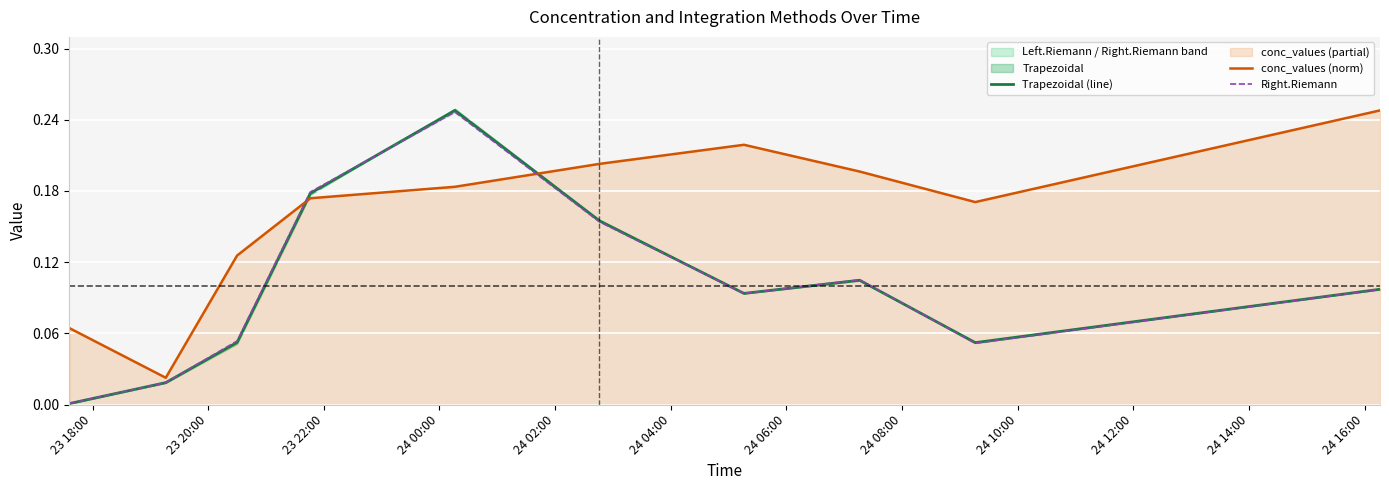

True or false: Trapezoidal (line) and Right.Riemann intersect in this chart.

True